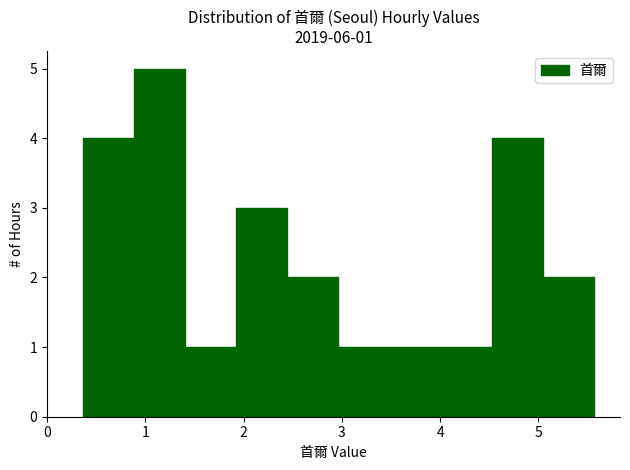

Which range on the x-axis has the tallest bar?

0.9 to 1.4